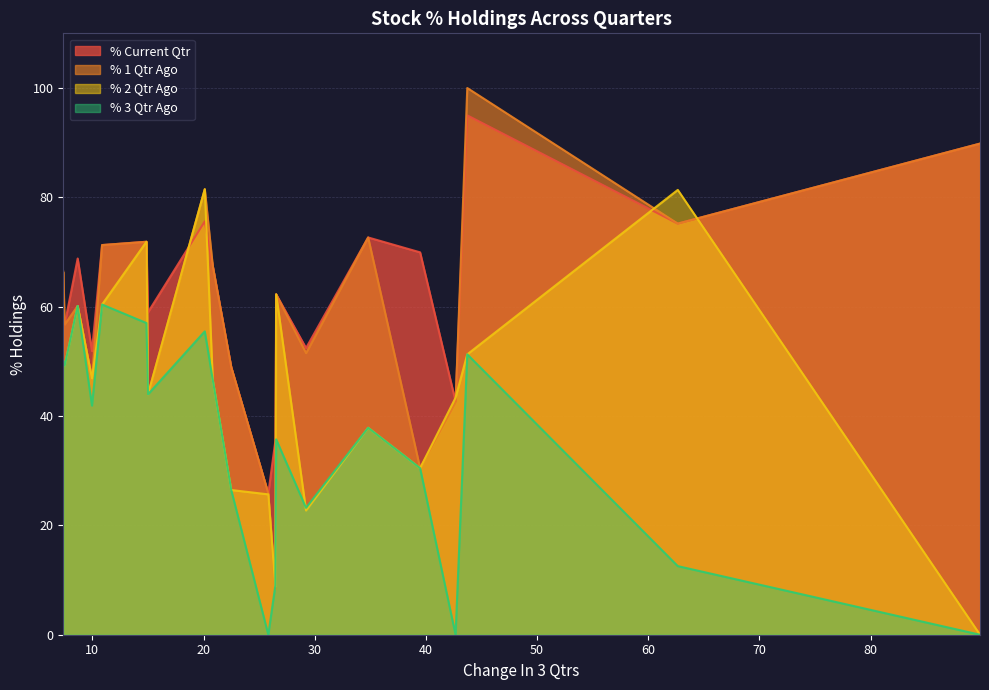

After their last crossing, which series has the higher values: % 1 Qtr Ago or % 3 Qtr Ago?

% 1 Qtr Ago